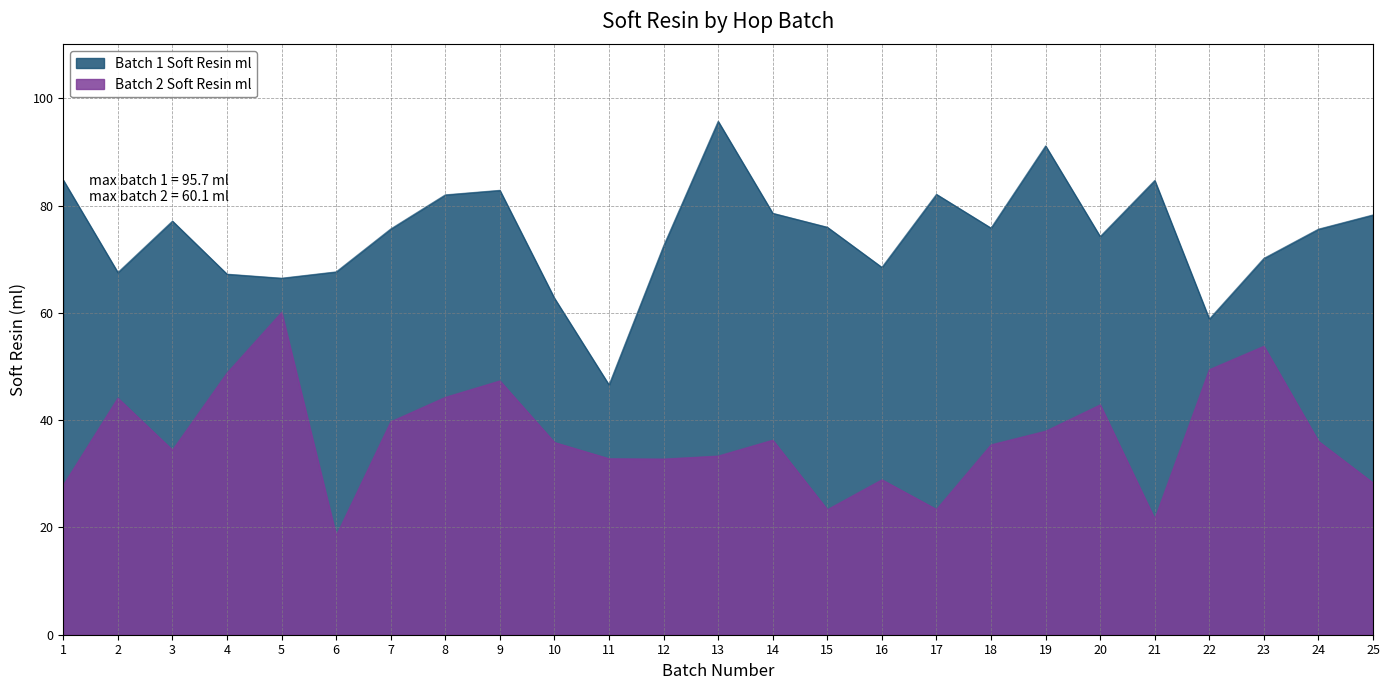

Where is Batch 2 Soft Resin ml nearest to the value 39?

7